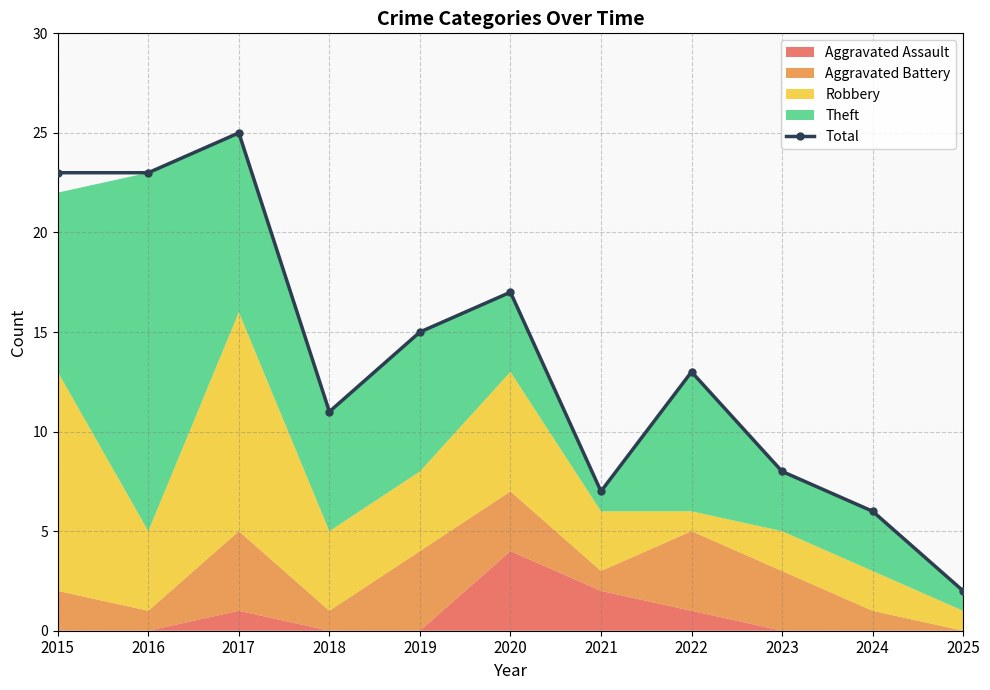

Where is the first local minimum?

2018